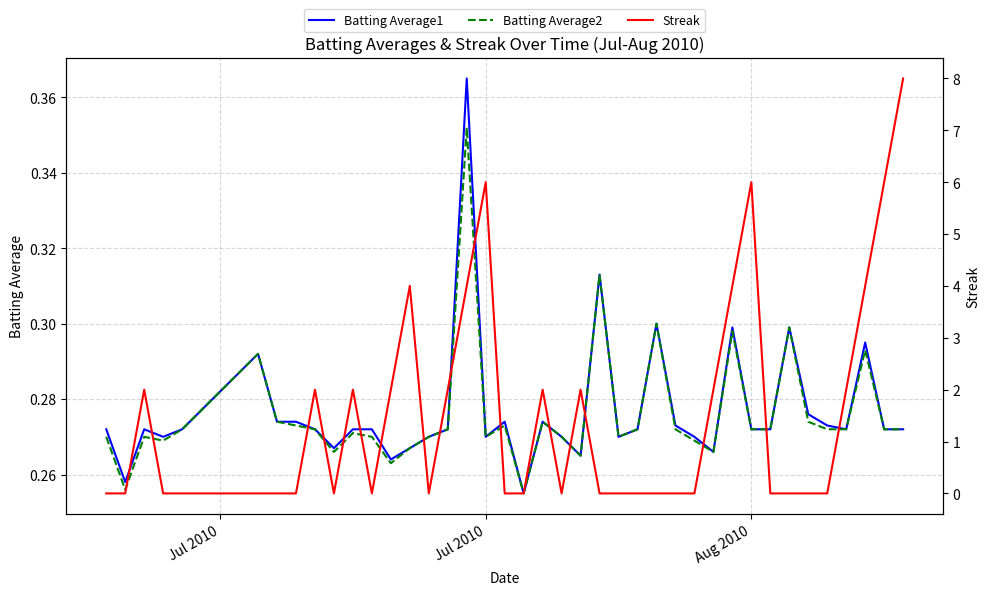

At how many categories does at least one series exceed 0?

40